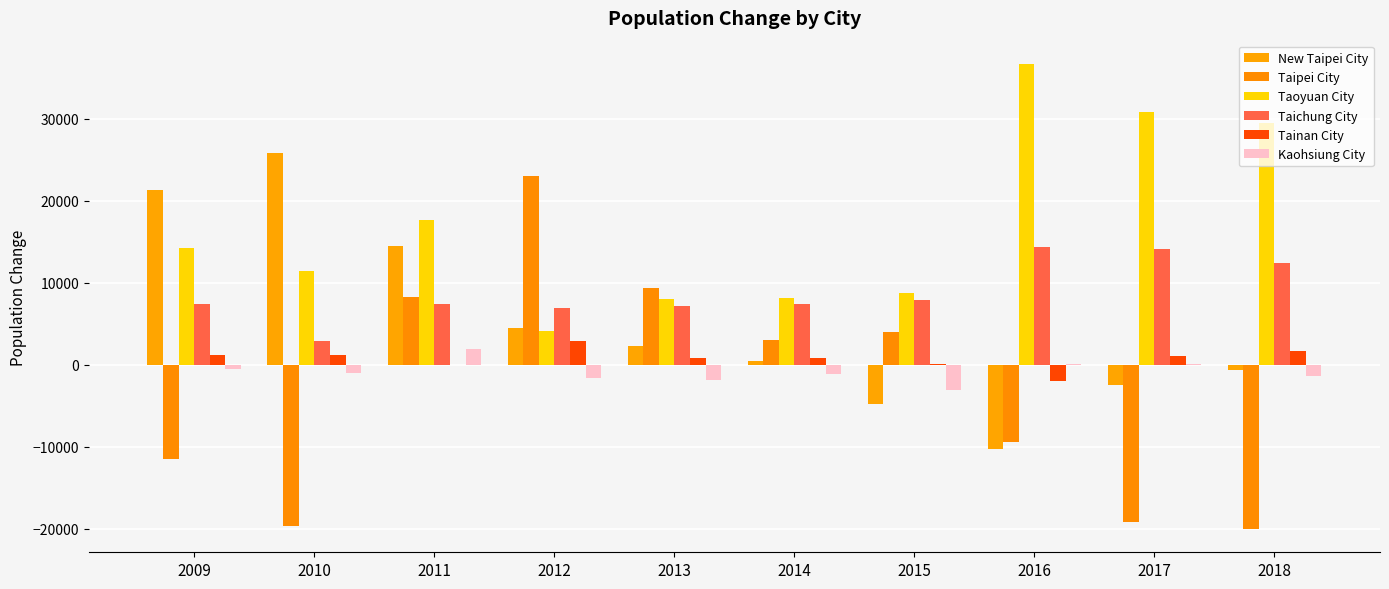

What value does the Taipei City series have at 2012?

23052